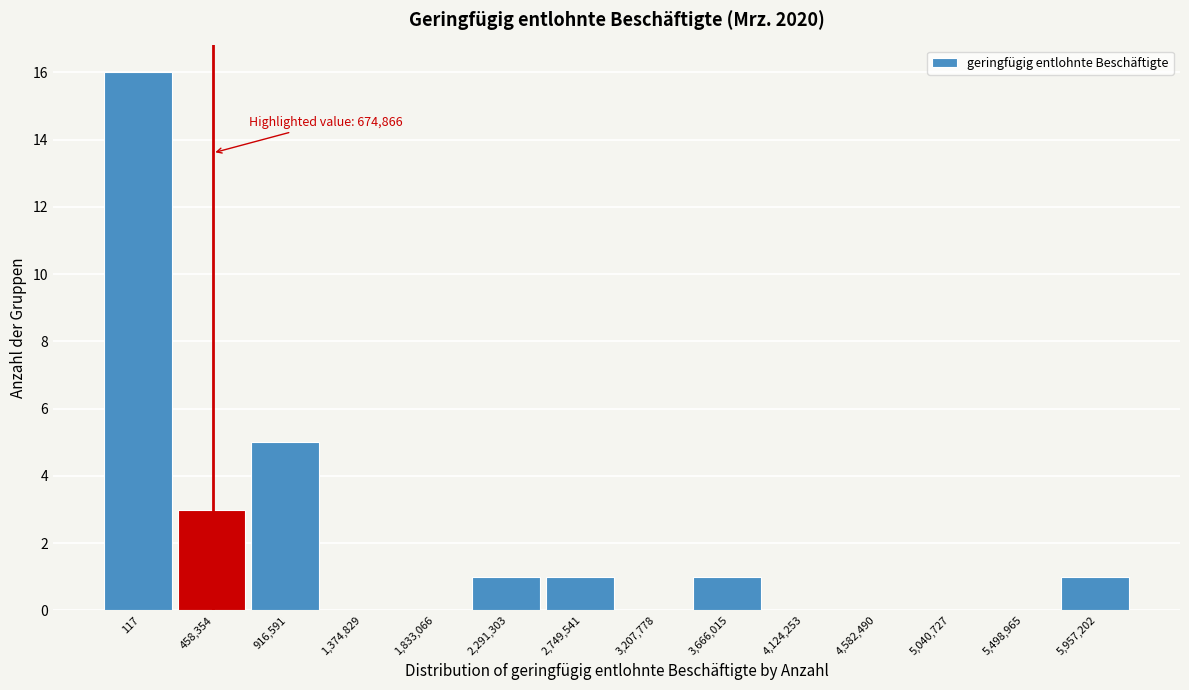

Reading right to left, list all the values displayed in this chart.

5,957,202=1	5,498,965=0	5,040,727=0	4,582,490=0	4,124,253=0	3,666,015=1	3,207,778=0	2,749,541=1	2,291,303=1	1,833,066=0	1,374,829=0	916,591=5	458,354=3	117=16